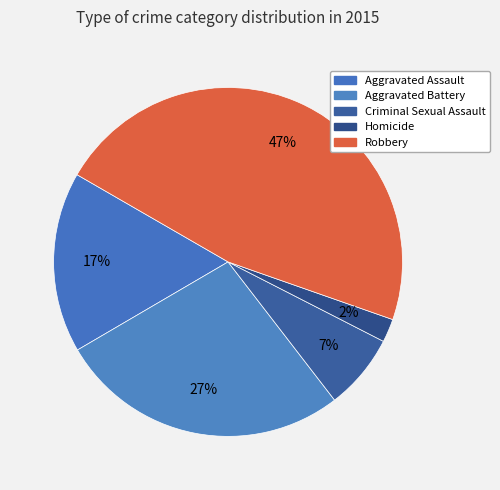

How many segments does this pie chart have?

5